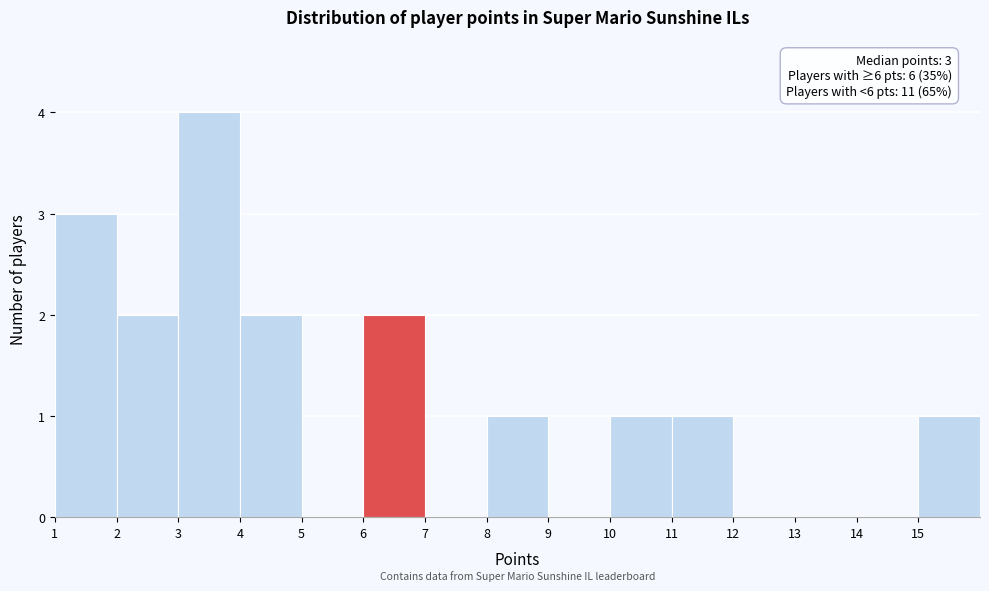

Over which range of the x-axis is the bar tallest?

3 to 4